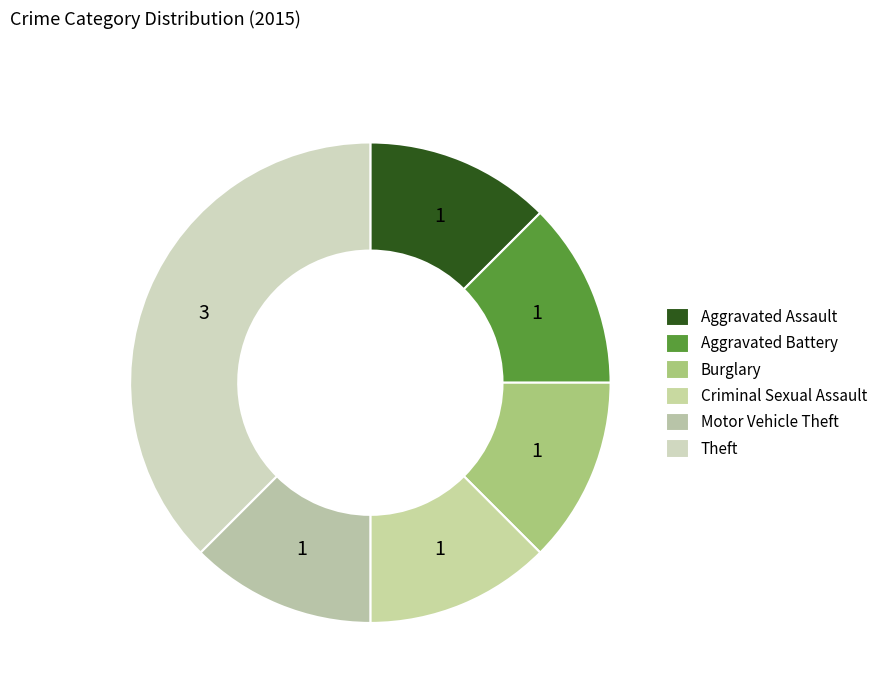

Combined, do Criminal Sexual Assault and Burglary account for over 50%?

No